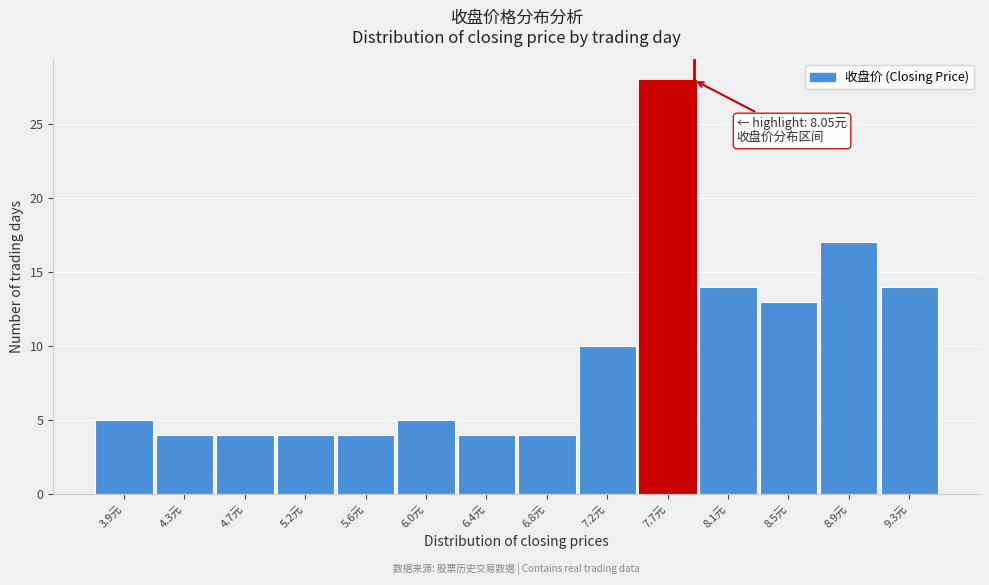

Reading left to right, list all the values displayed in this chart.

5	4	4	4	4	5	4	4	10	28	14	13	17	14